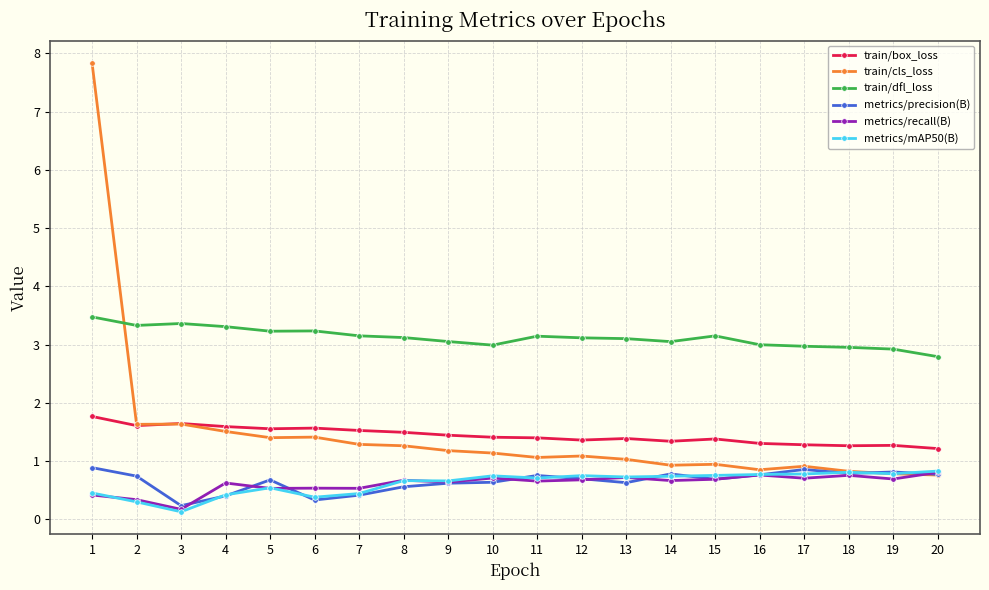

True or false: metrics/recall(B) has more than 2 points higher than both neighbors.

True